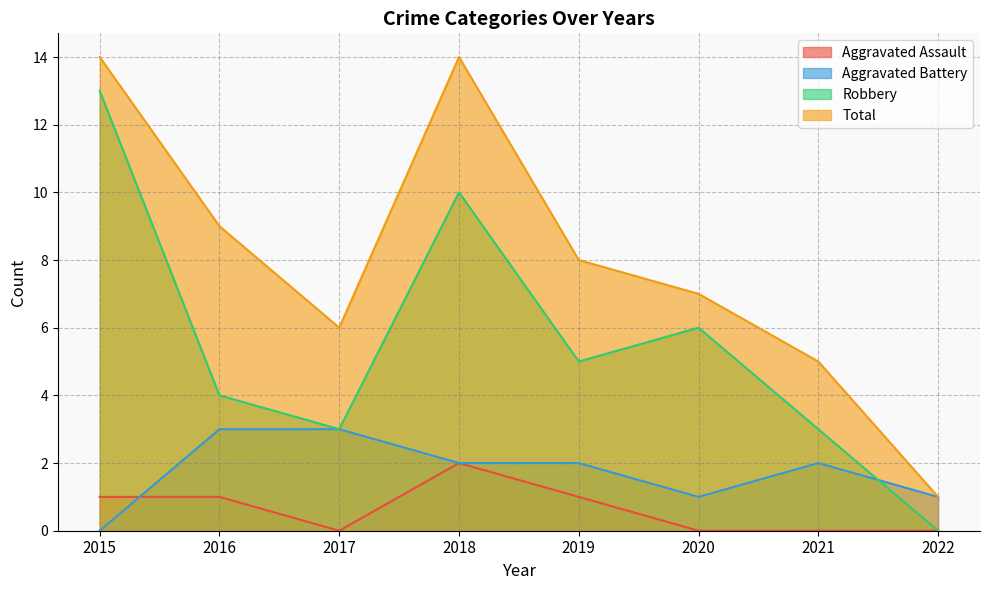

In Total, how many points are lower than both neighbors (excluding endpoints)?

1